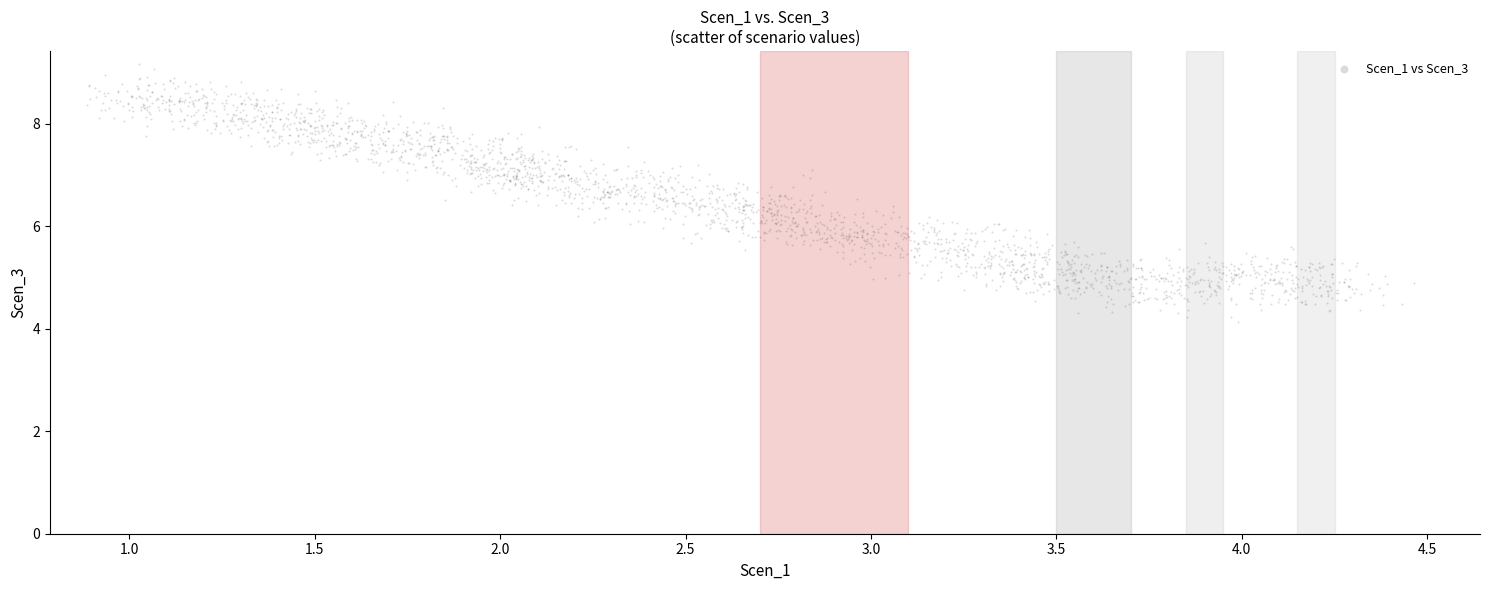

What is the range of Y values (max minus min)?

5.0